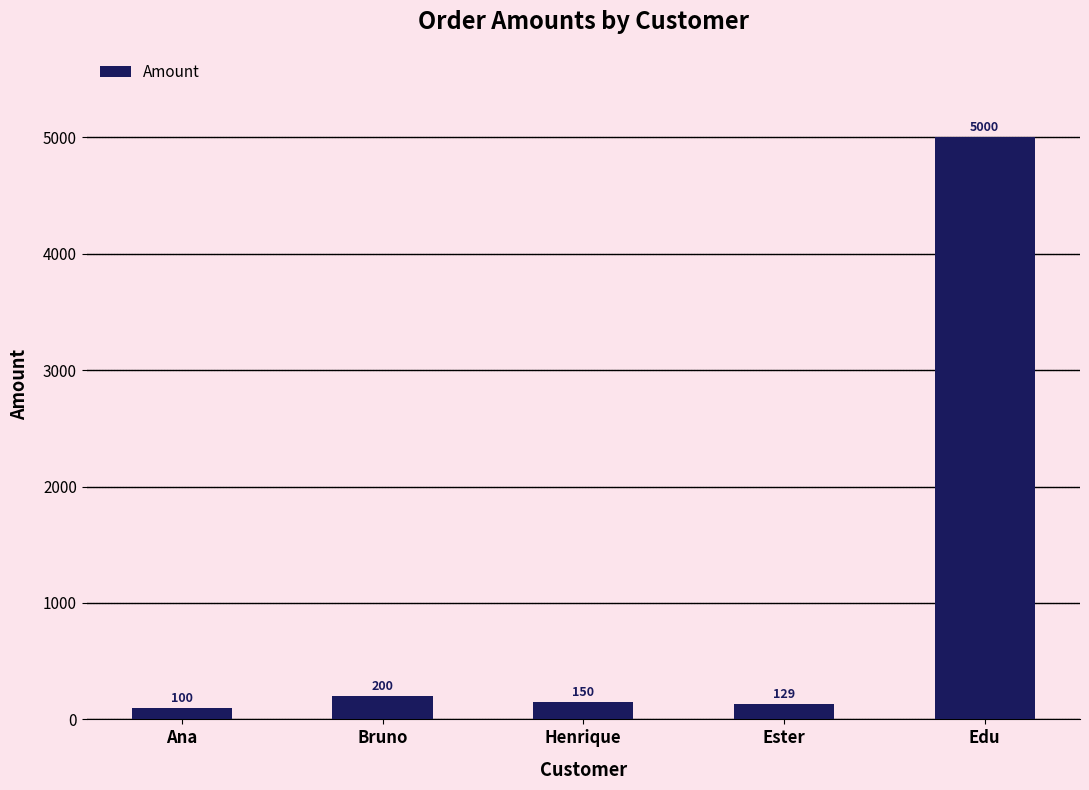

What is the average value?

1116